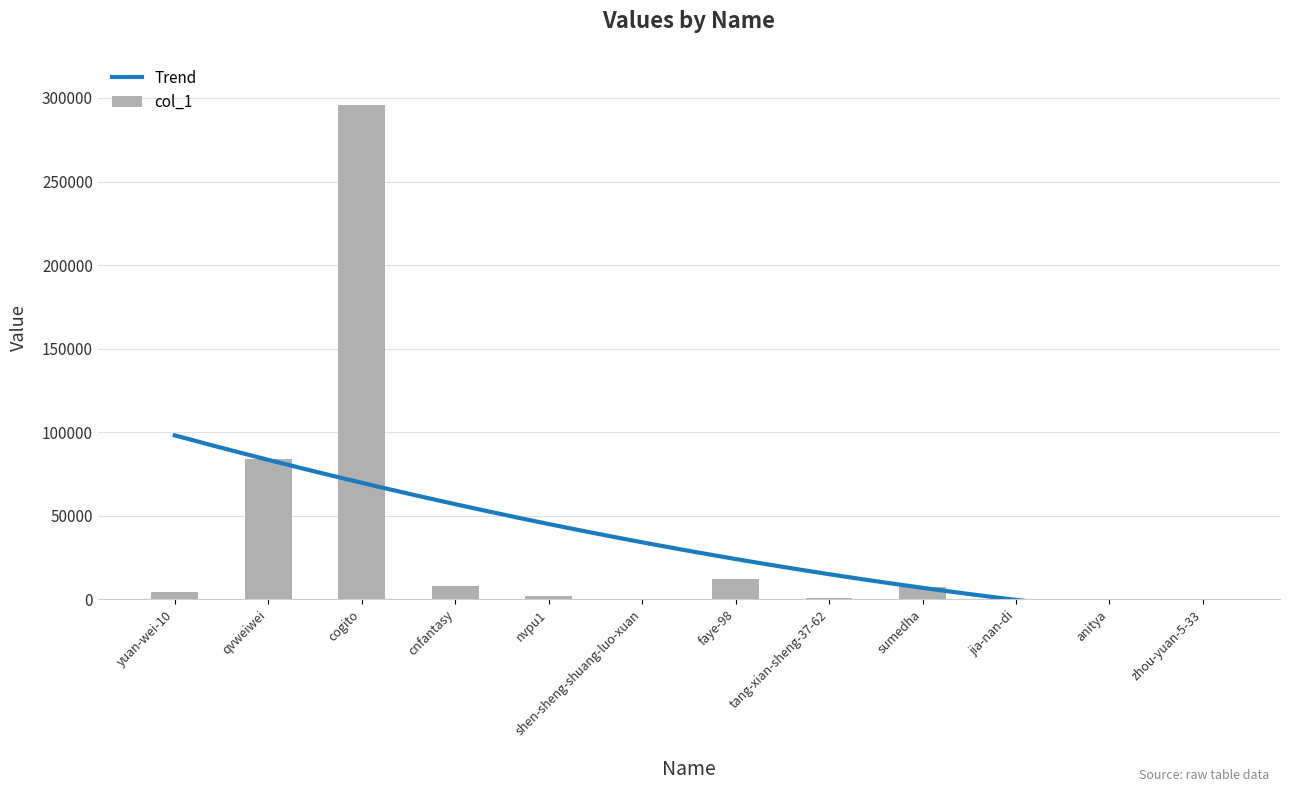

What is the approximate value at shen-sheng-shuang-luo-xuan, to the nearest 10?

200